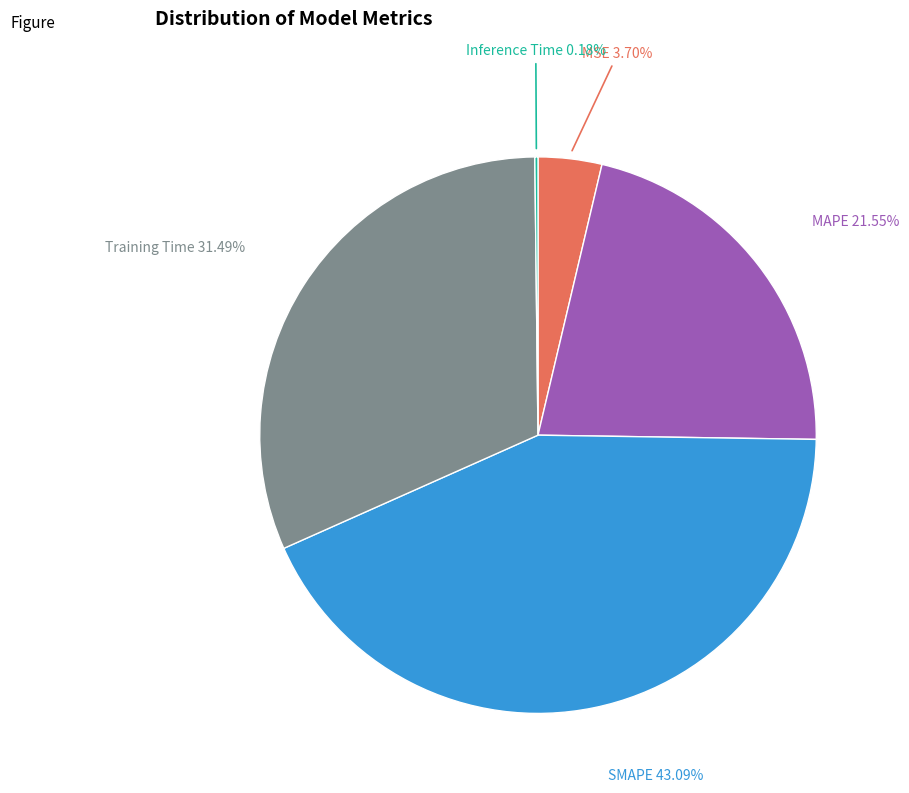

The MAPE slice represents 15% of the pie. True or false?

False